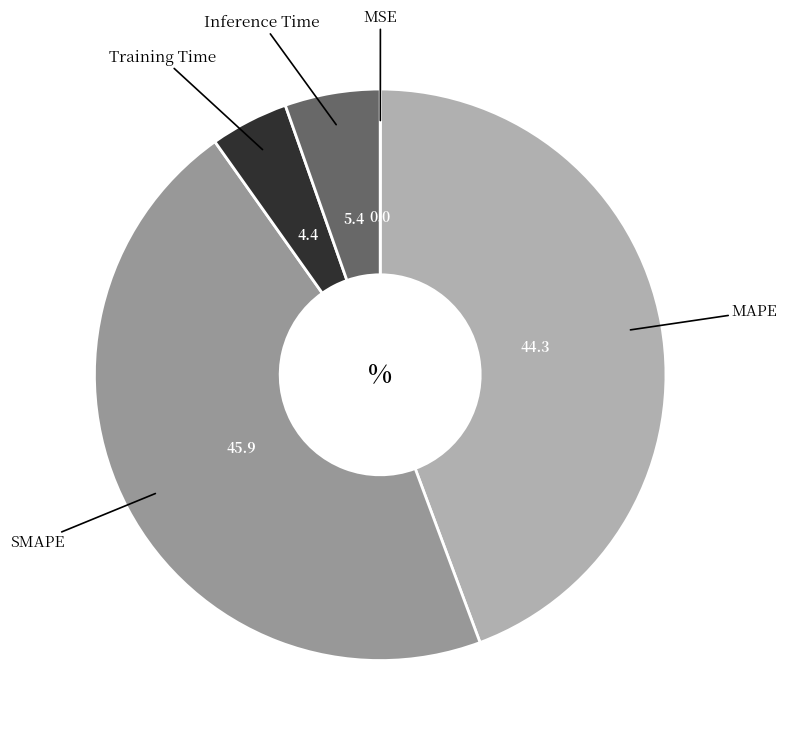

What is the largest slice in the pie chart?

SMAPE